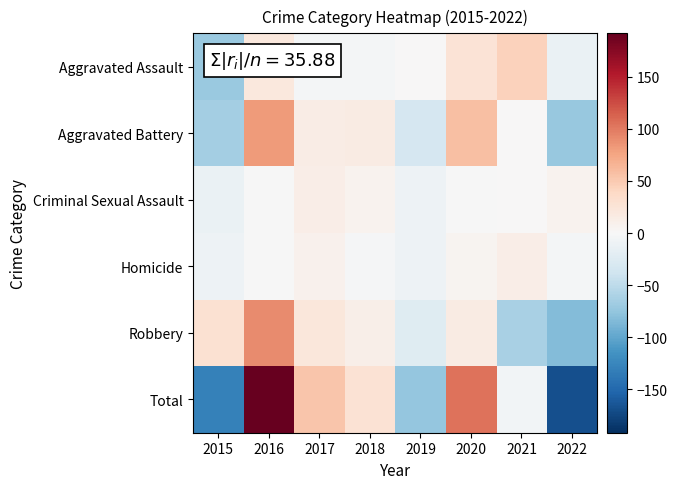

How many distinct data groups are displayed?

6